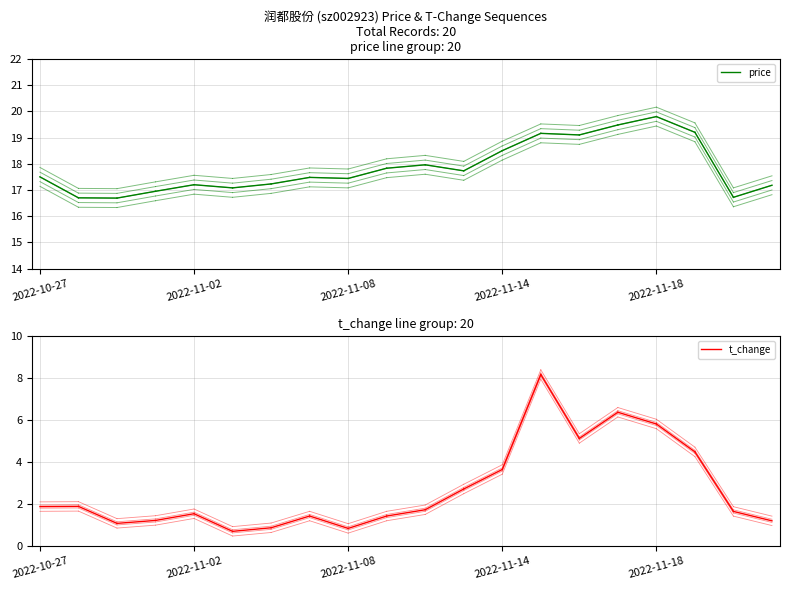

How many series are shown in this chart?

2